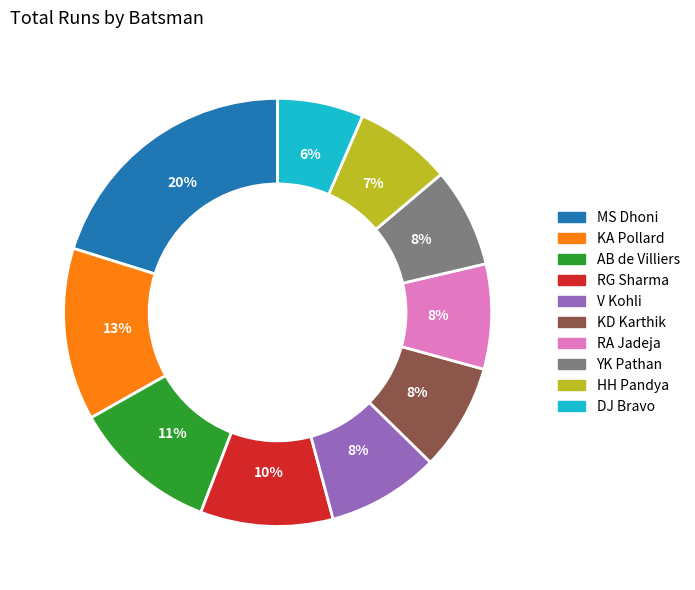

Which slice is the largest?

MS Dhoni